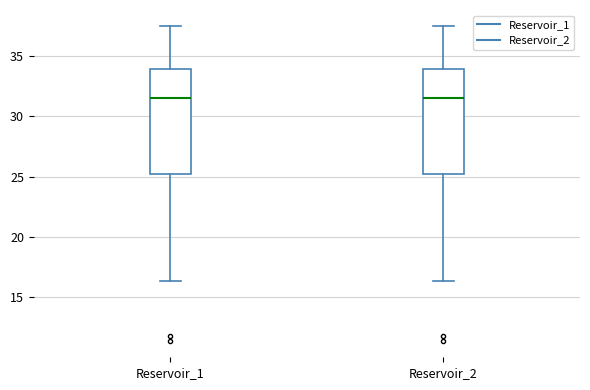

Where is the lower edge of the box for Reservoir_2 on the y-axis? The values are not printed on the chart, so give them approximately, as read against the axis.

25.0